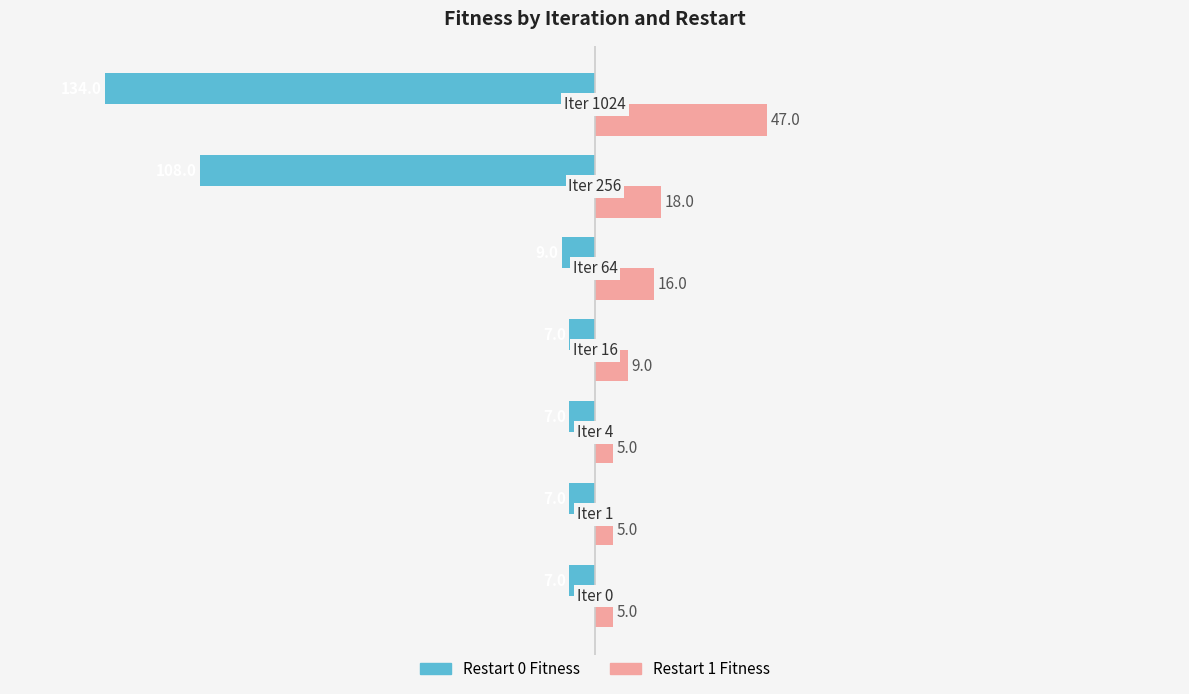

How many data points does each series have?

7